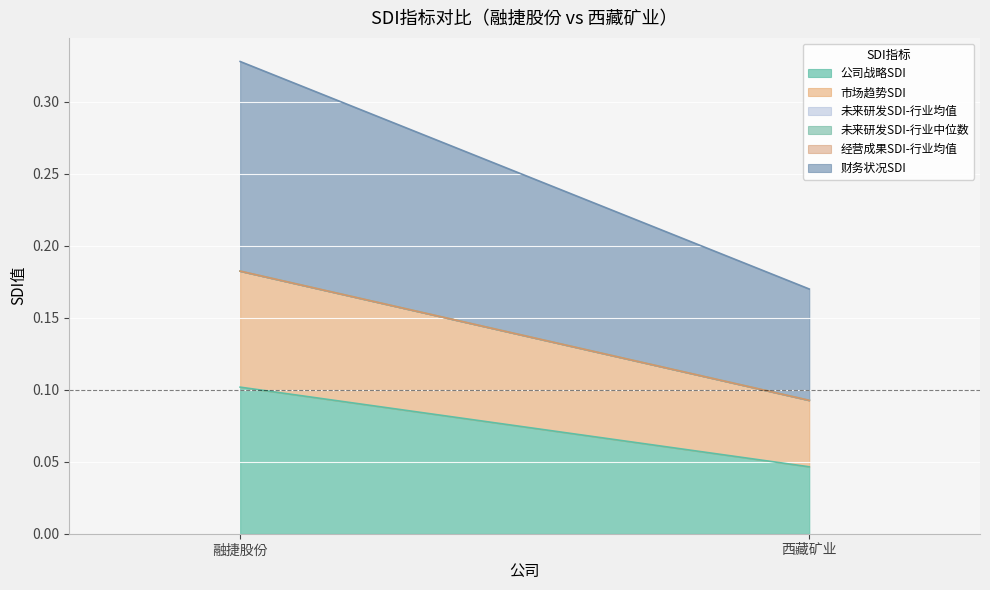

Reading left to right, transcribe all the data shown in this chart.

公司战略SDI: 0.1	0.0
市场趋势SDI: 0.1	0.0
未来研发SDI-行业均值: 0.0	0.0
未来研发SDI-行业中位数: 0.0	0.0
经营成果SDI-行业均值: 0.0	0.0
财务状况SDI: 0.1	0.1